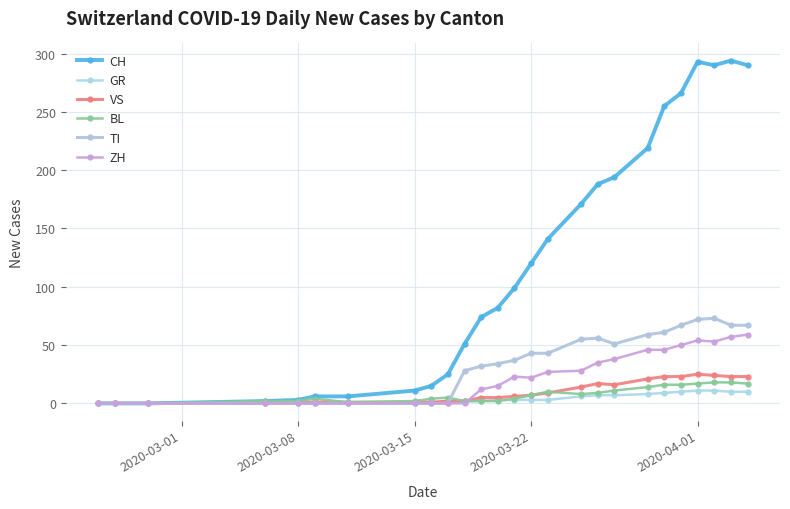

In BL, how many points are higher than both neighbors (excluding endpoints)?

3